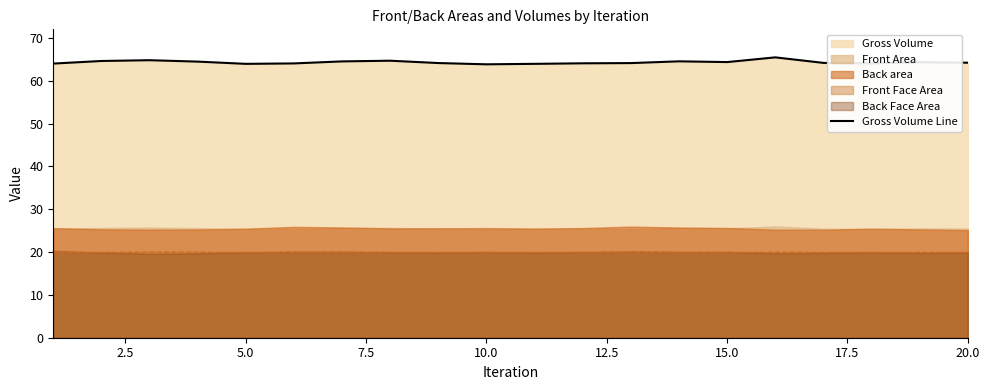

What is the maximum value for Gross Volume Line?

65.5